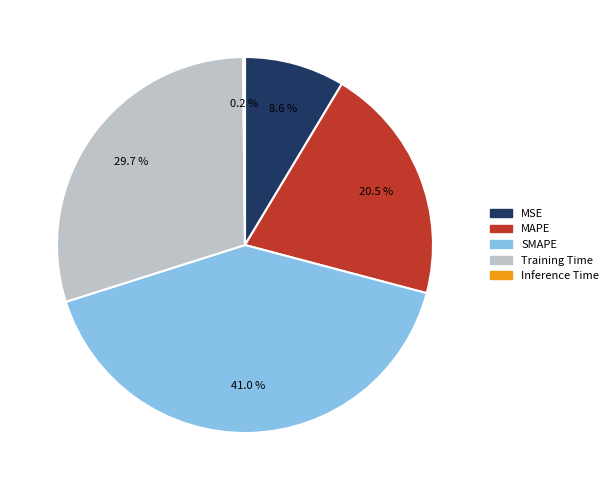

What percentage is NOT represented by Training Time?

70.3%